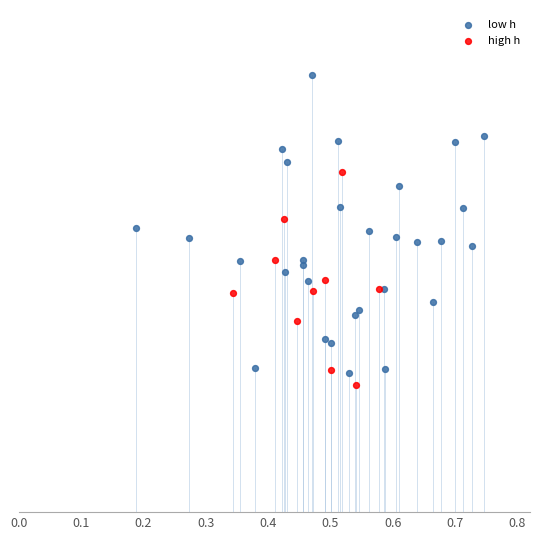

Which series contains the lowest Y value?

high h